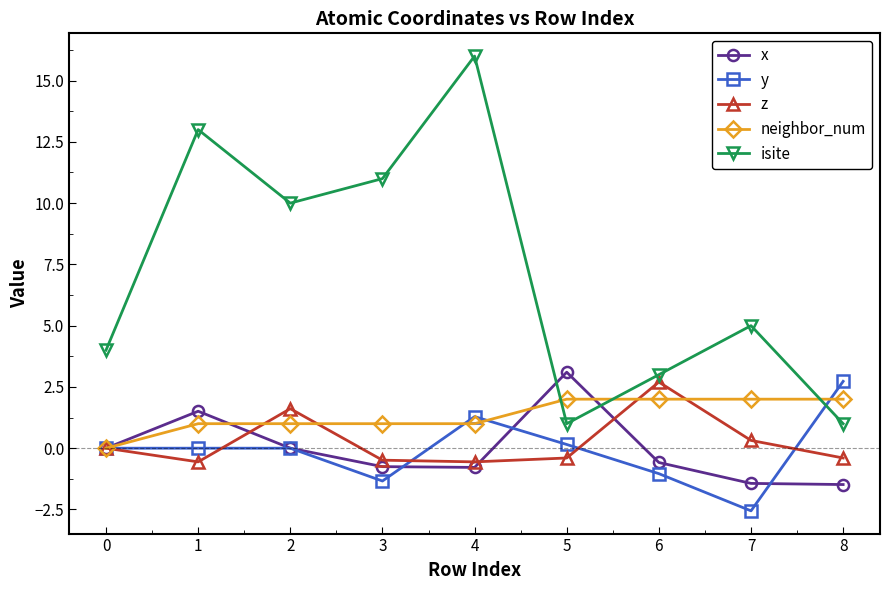

Between which two adjacent categories do isite and neighbor_num first intersect?

4 and 5